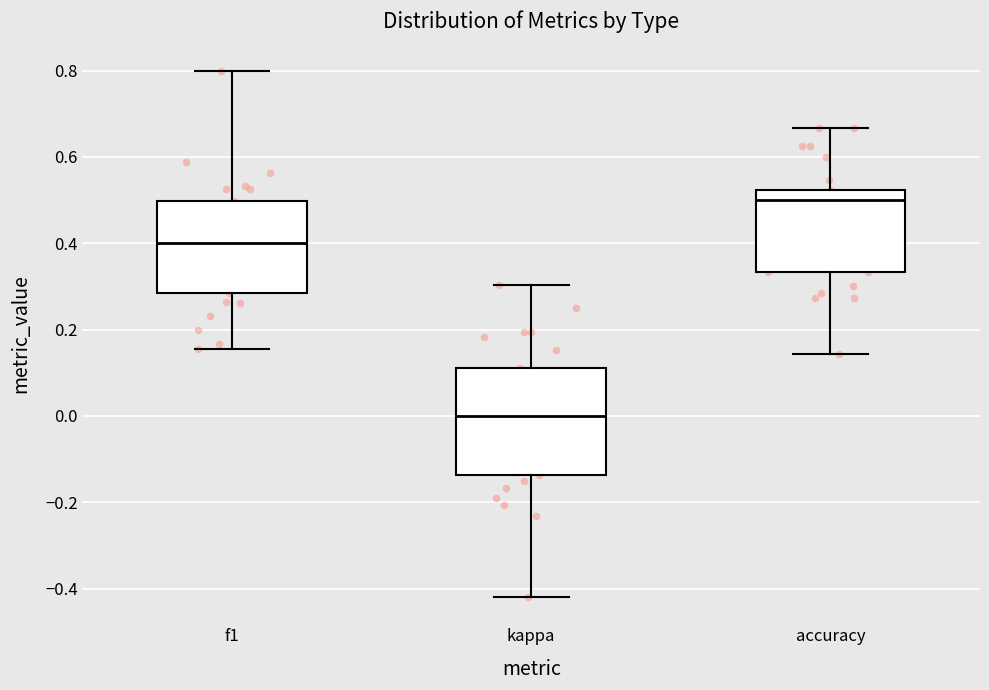

Reading left to right, transcribe this box plot: for each box, give where its median line is, the range the box spans, and where its two whiskers end, as read against the y-axis. The values are not printed on the chart, so give them approximately, as read against the axis.

f1: median 0.40, box 0.28 to 0.50, whiskers 0.16 to 0.80
kappa: median 0.00, box -0.14 to 0.10, whiskers -0.42 to 0.30
accuracy: median 0.50, box 0.34 to 0.52, whiskers 0.14 to 0.66